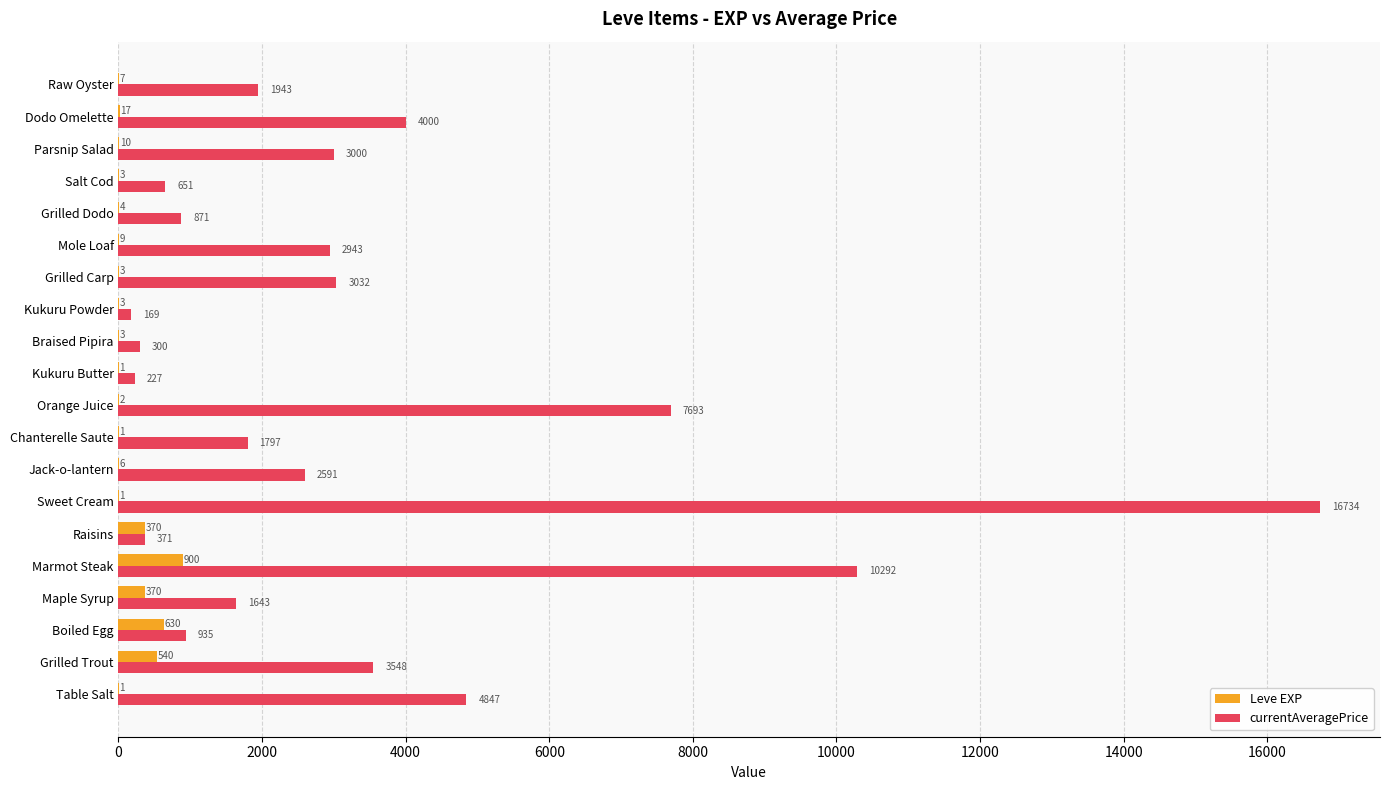

What is the sum of all Leve EXP values?

2881.0